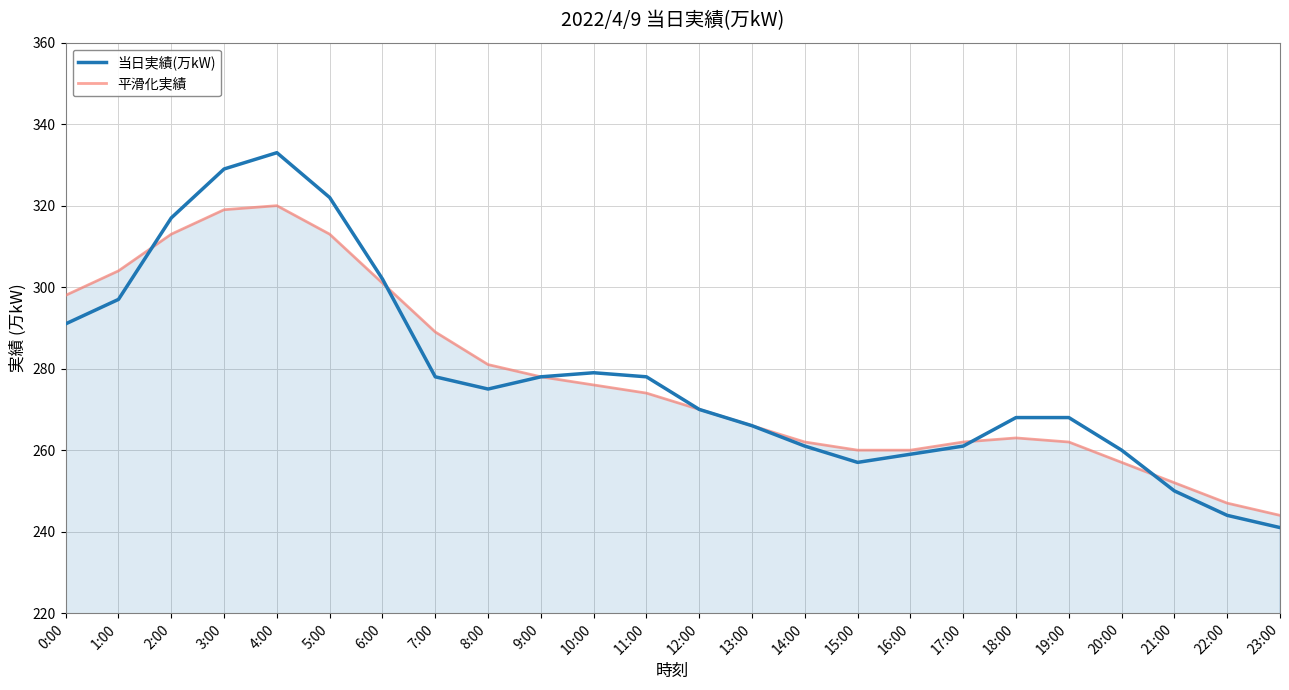

True or false: 当日実績(万kW) and 平滑化実績 cross at least once.

True